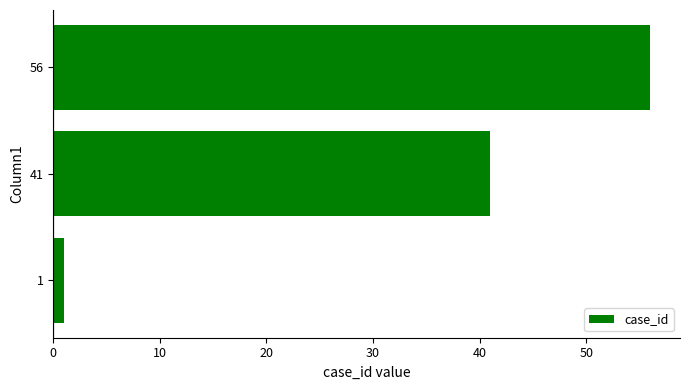

Rank the categories by value from highest to lowest.

56, 41, 1